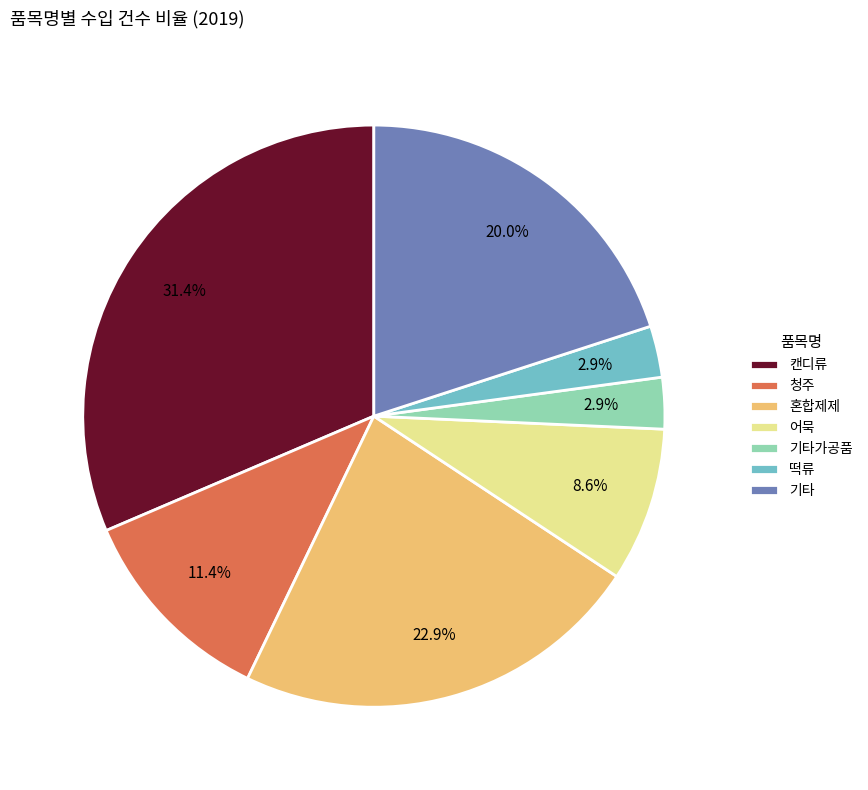

How many slices are in this pie chart?

7